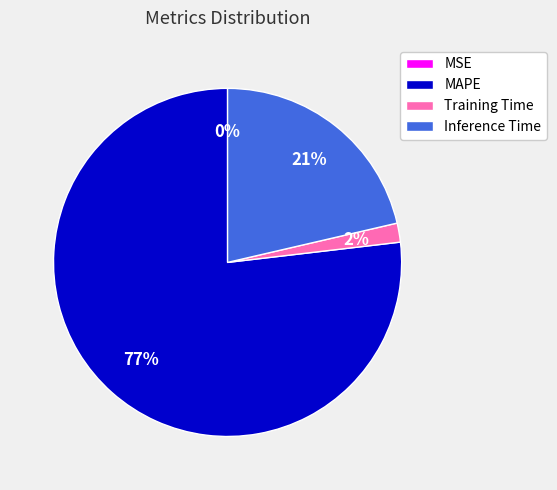

Is there a majority slice in this chart?

Yes